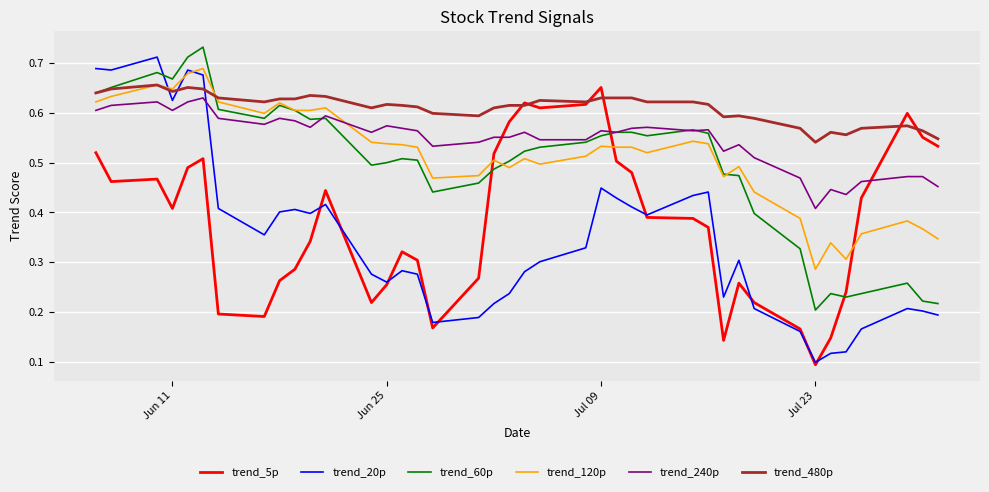

True or false: trend_120p and trend_5p cross at least once.

True